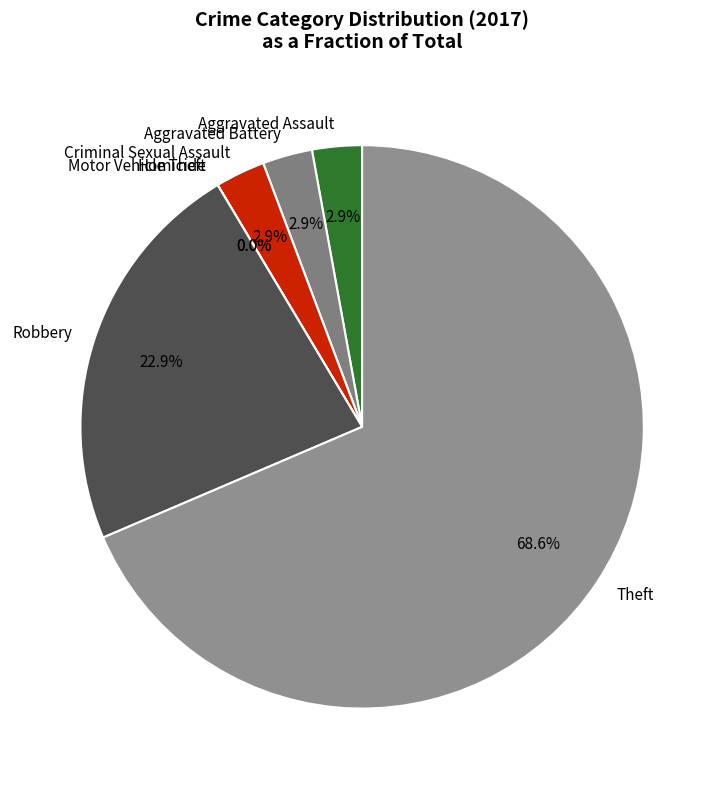

To the nearest percent, what is the difference between the largest and smallest slice percentages?

69%